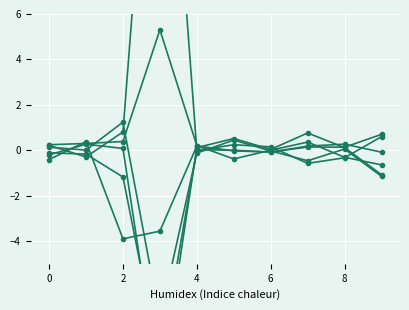

What is the sum of all 1 values?

-9.9